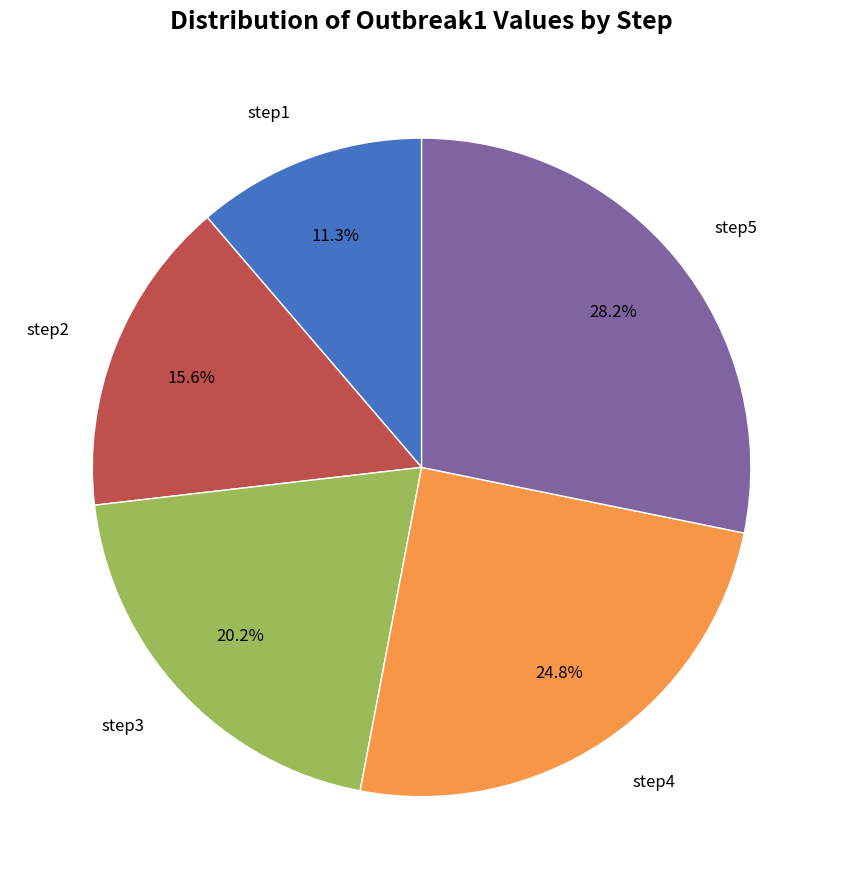

Is there a majority slice in this chart?

No